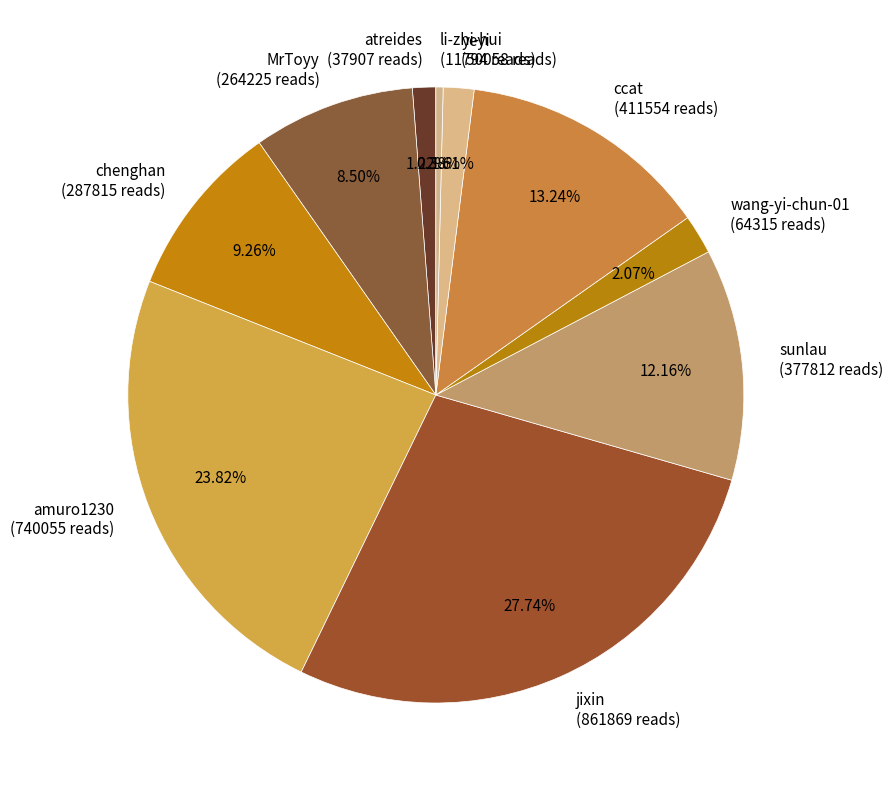

What portion of the pie excludes wang-yi-chun-01?

97.9%